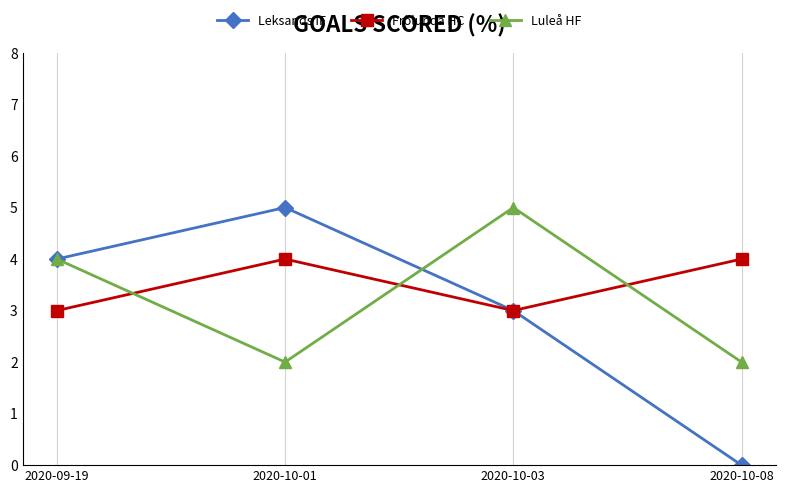

What is the sum of the Luleå HF values at 2020-10-01 and 2020-09-19?

6